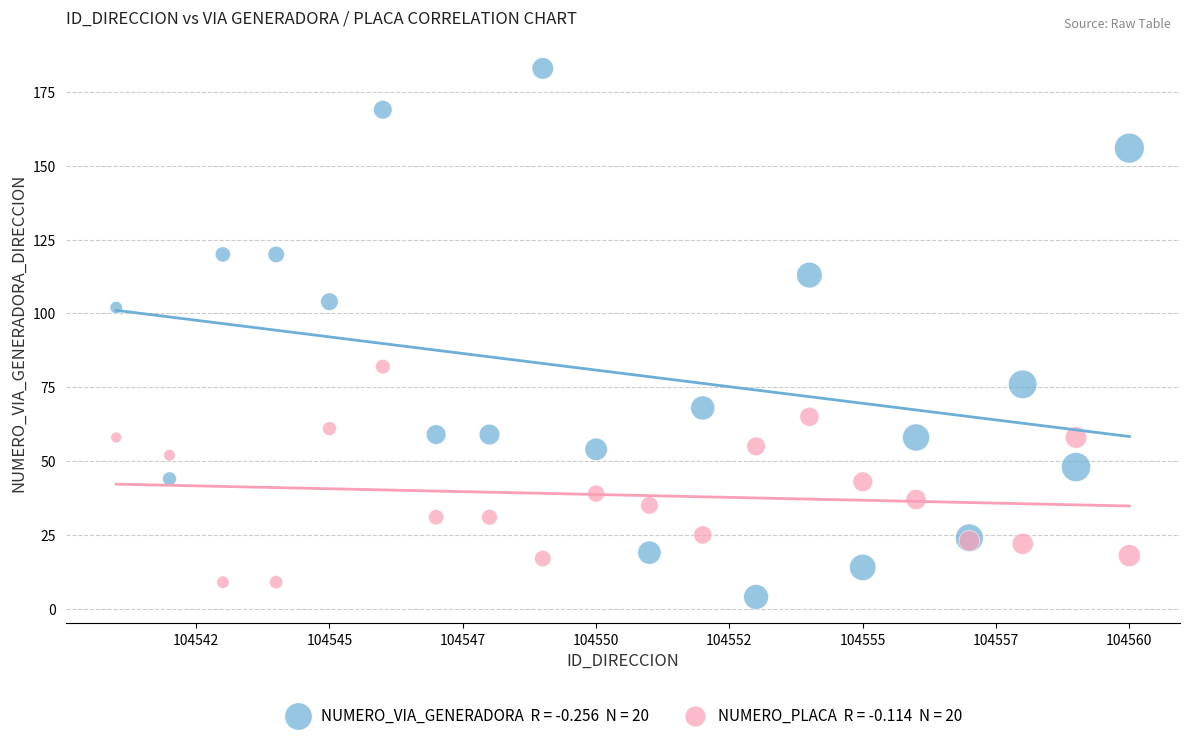

Across all series, what Y value is closest to 93?

102